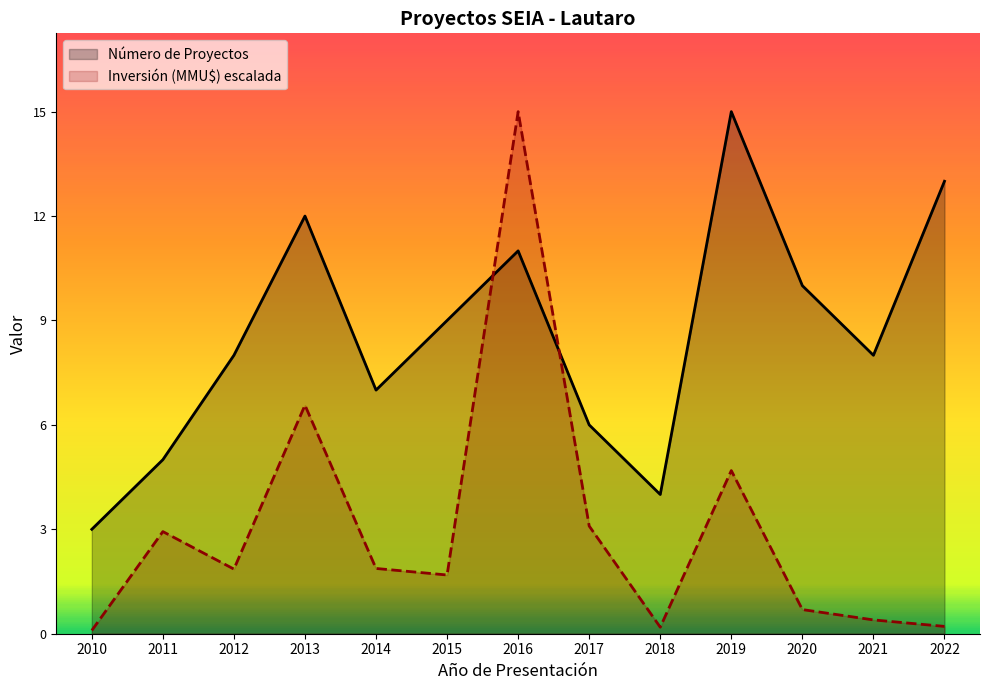

What is the difference between the highest and lowest values at 2021?

7.6